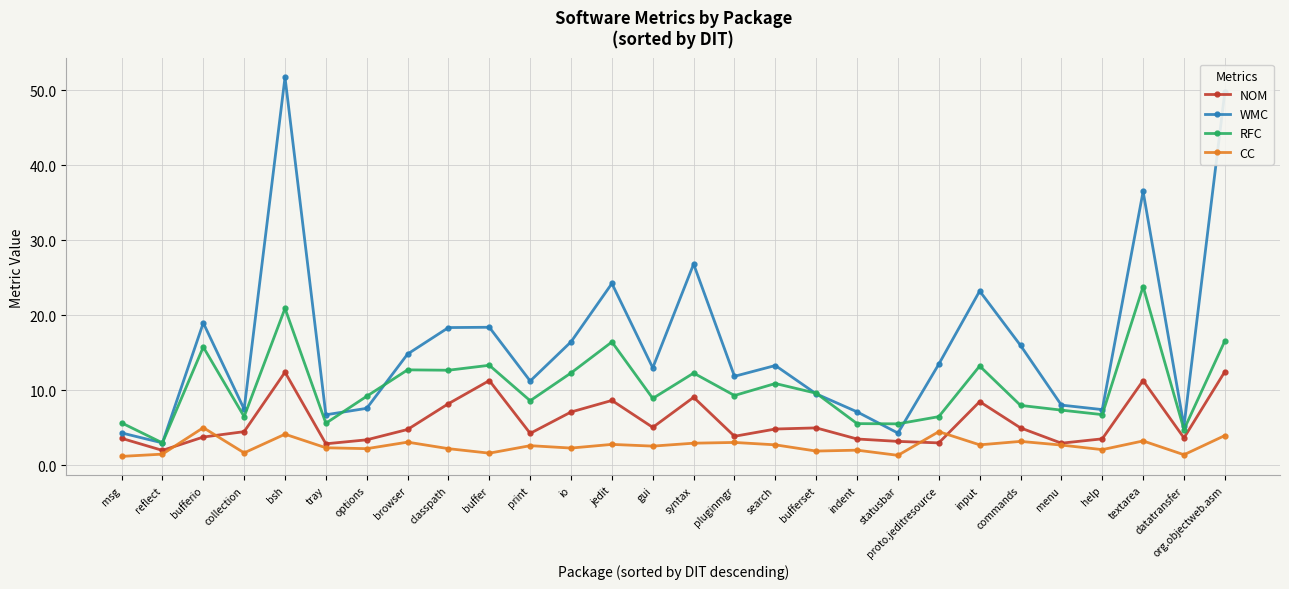

What is the difference between the maximum and minimum values in the NOM series?

10.5